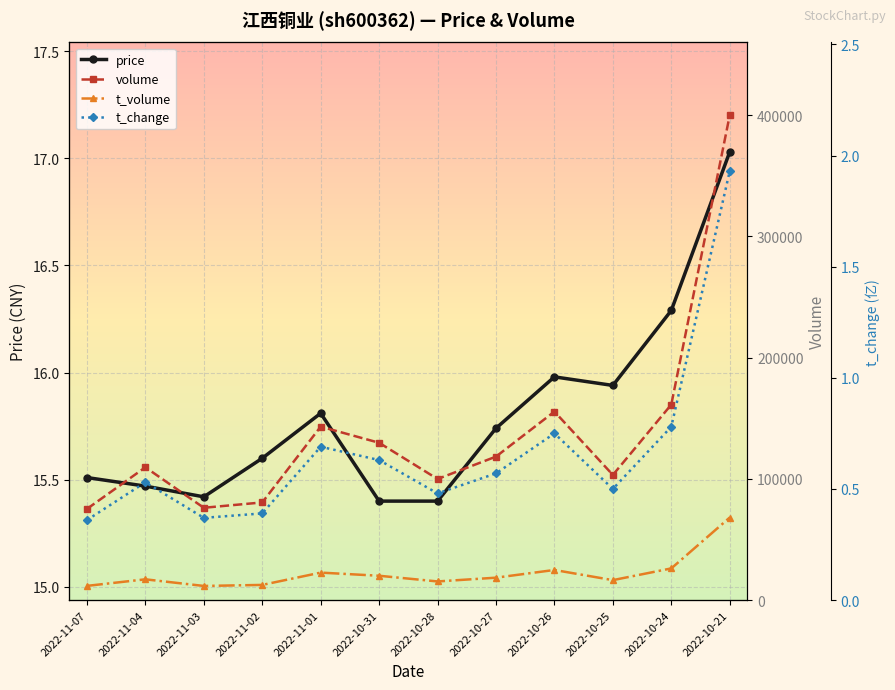

What is the minimum value shown in the chart?

0.4